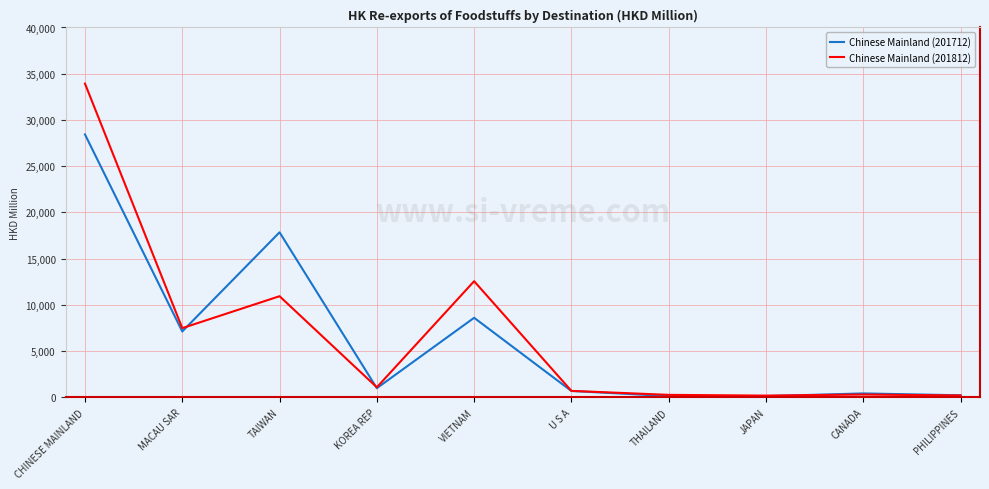

At which label does Chinese Mainland (201712) first exceed 997?

CHINESE MAINLAND